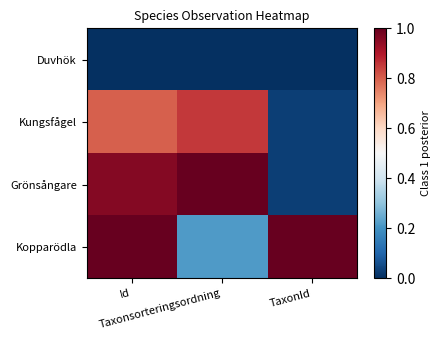

At how many categories does at least one series exceed 0?

3